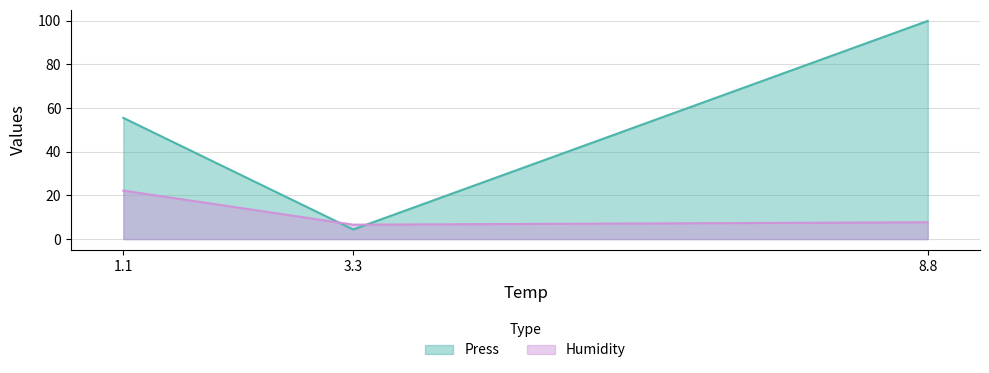

What is the sum of all Humidity values?

36.5